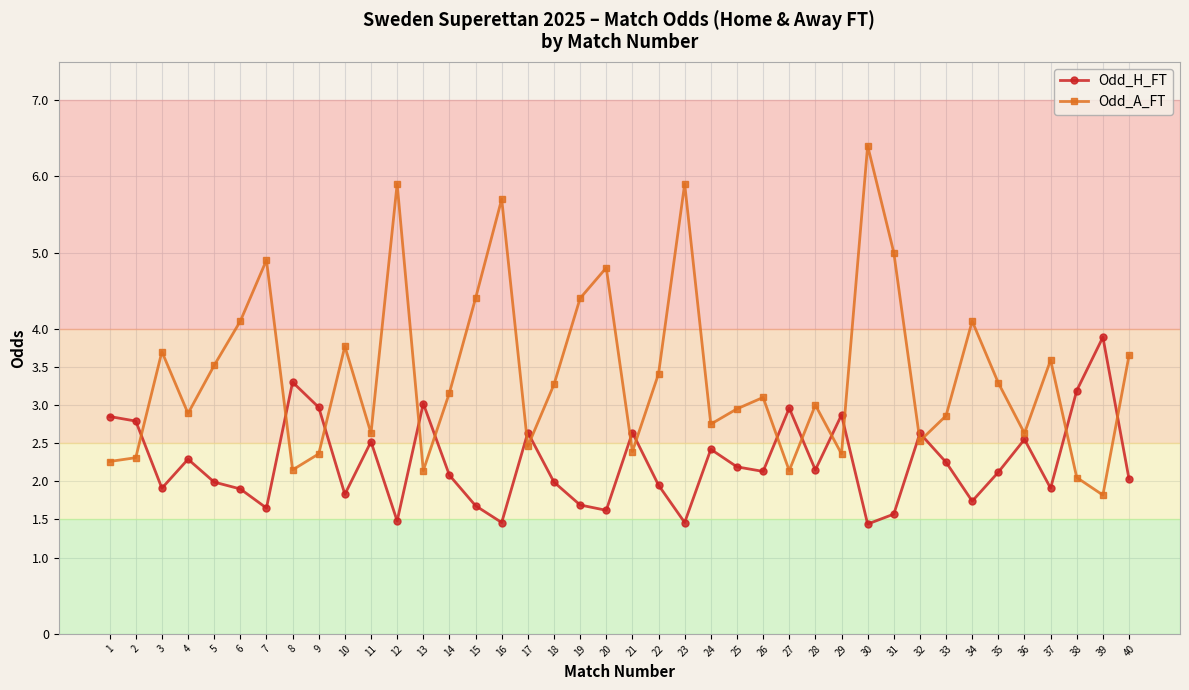

What is the total value across all series at 5?

5.5